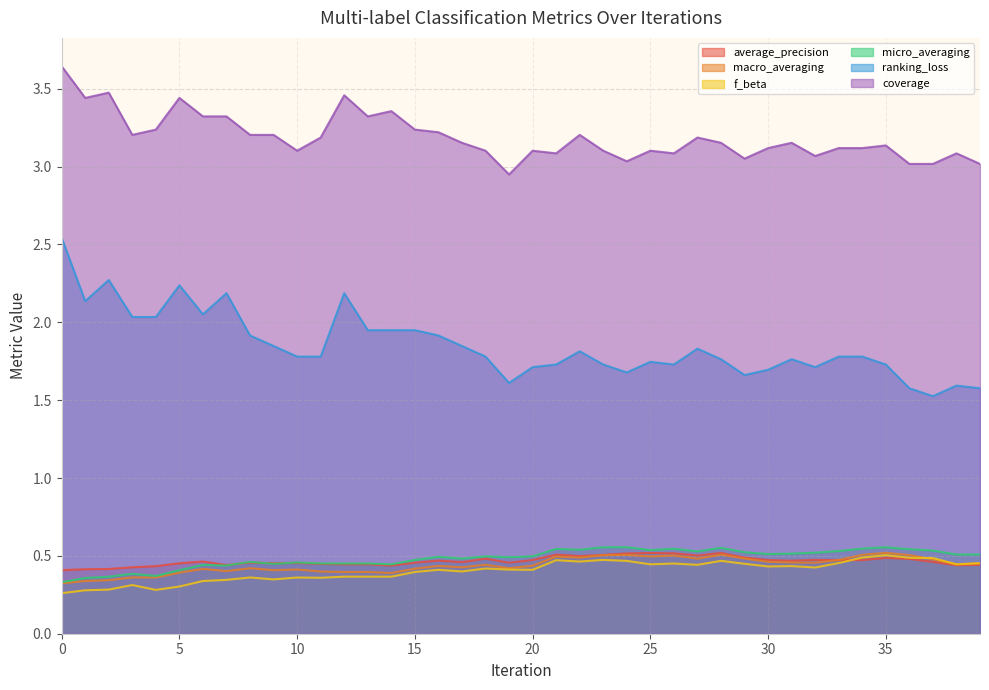

How many lines are shown in the chart?

6